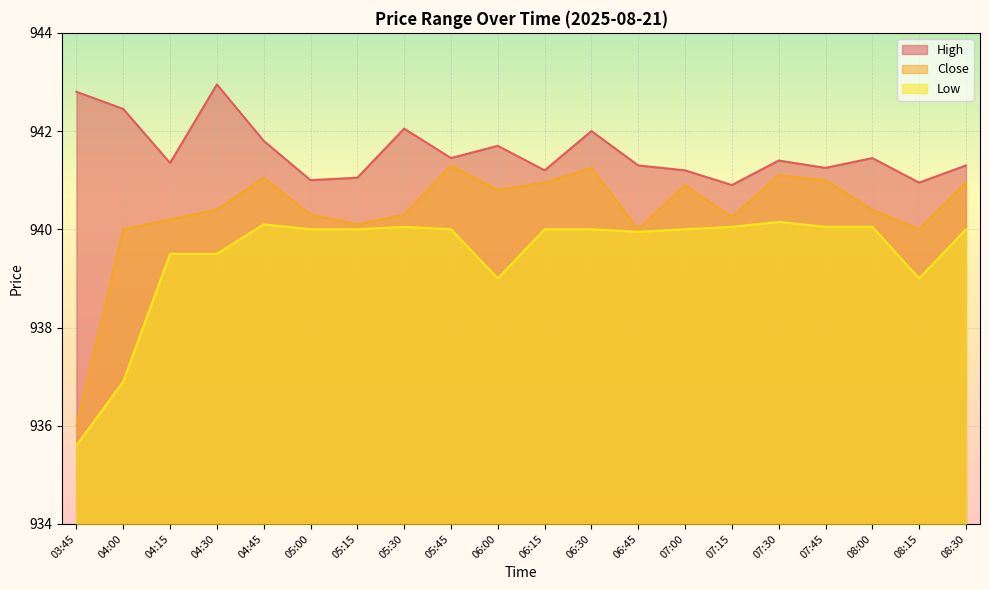

Reading left to right, transcribe all the data shown in this chart.

High: 942.8	942.5	941.3	943.0	941.8	941.0	941.0	942.0	941.5	941.7	941.2	942.0	941.3	941.2	940.9	941.4	941.2	941.5	941.0	941.3
Close: 936.0	940.0	940.2	940.4	941.0	940.3	940.1	940.3	941.3	940.8	941.0	941.2	940.0	940.9	940.2	941.1	941.0	940.4	940.0	941.0
Low: 935.6	936.9	939.5	939.5	940.1	940.0	940.0	940.0	940.0	939.0	940.0	940.0	940.0	940.0	940.0	940.2	940.0	940.0	939.0	940.0